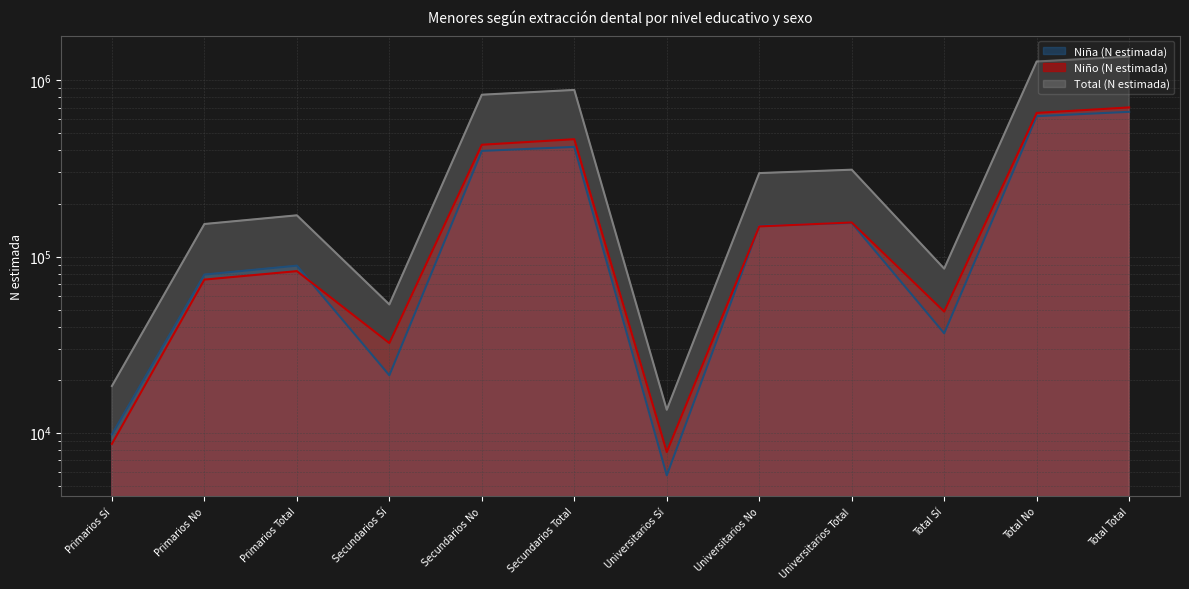

What is the sum of all Total (N estimada) values?

5459800